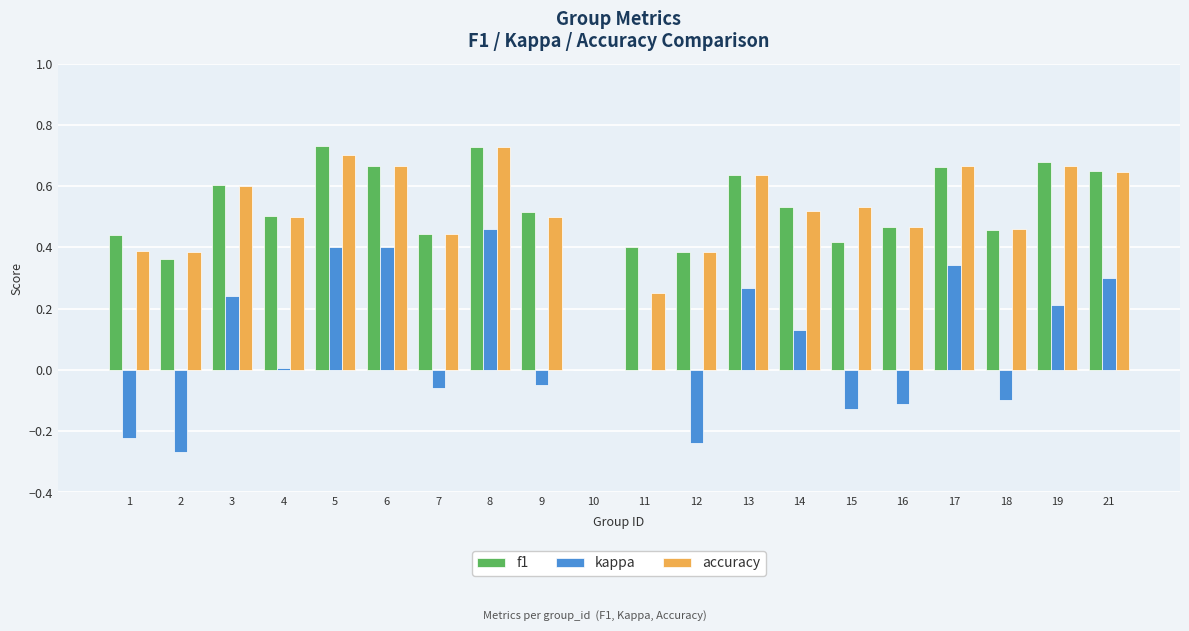

The kappa series shows -0.1 at 1. True or false?

False